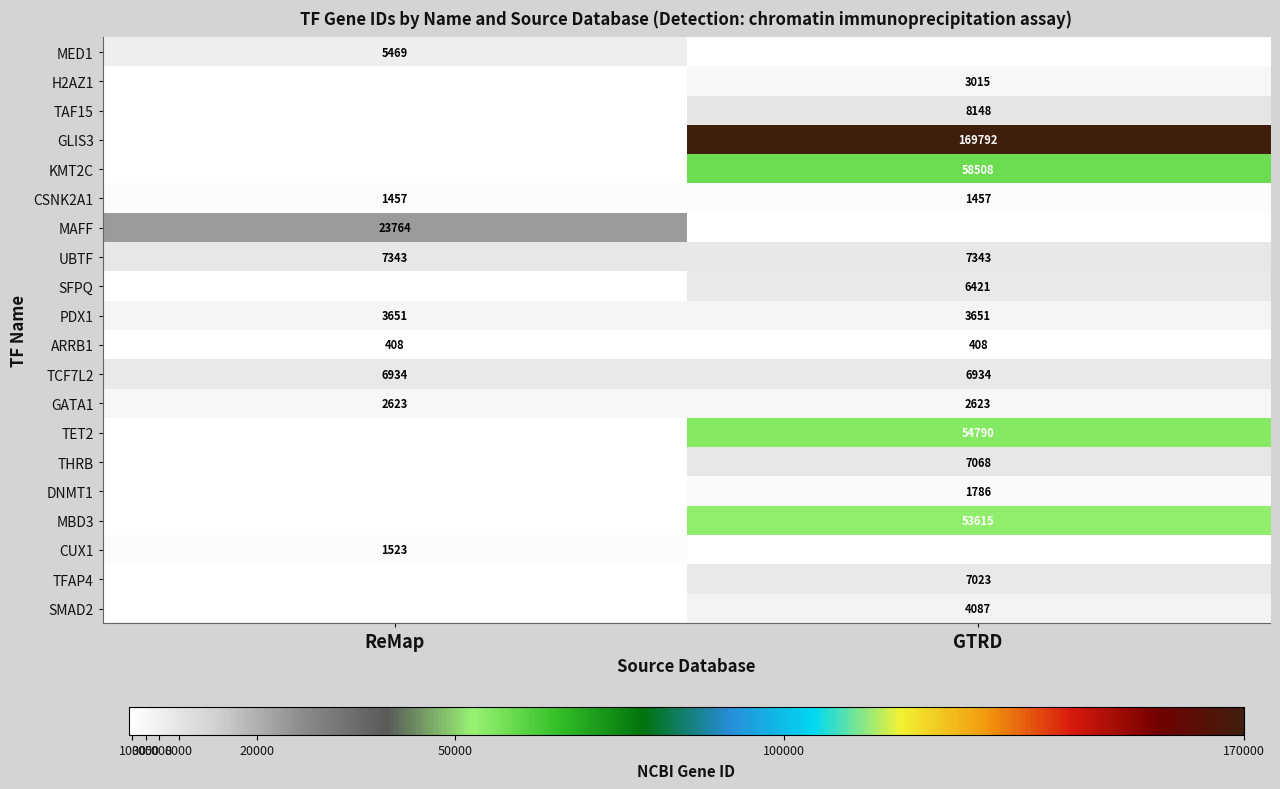

What is the approximate value of PDX1 at ReMap?

3651